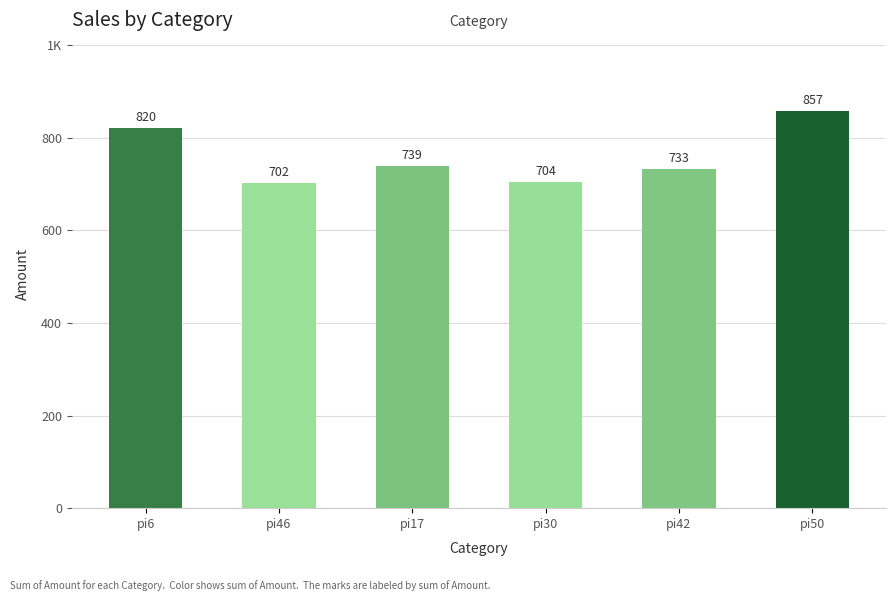

Are the bars horizontal?

No